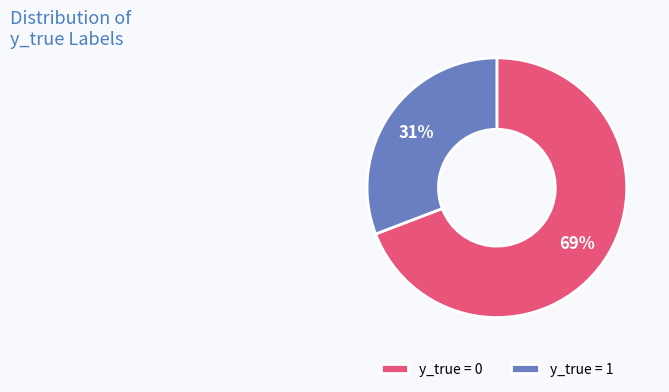

Approximately how many times larger is the value at y_true = 0 compared to y_true = 1?

2.2